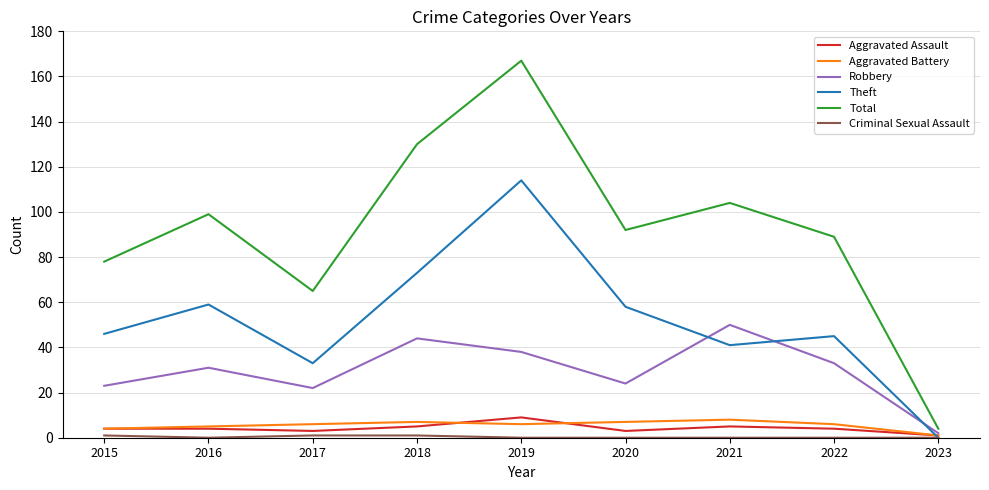

How many lines are shown in the chart?

6